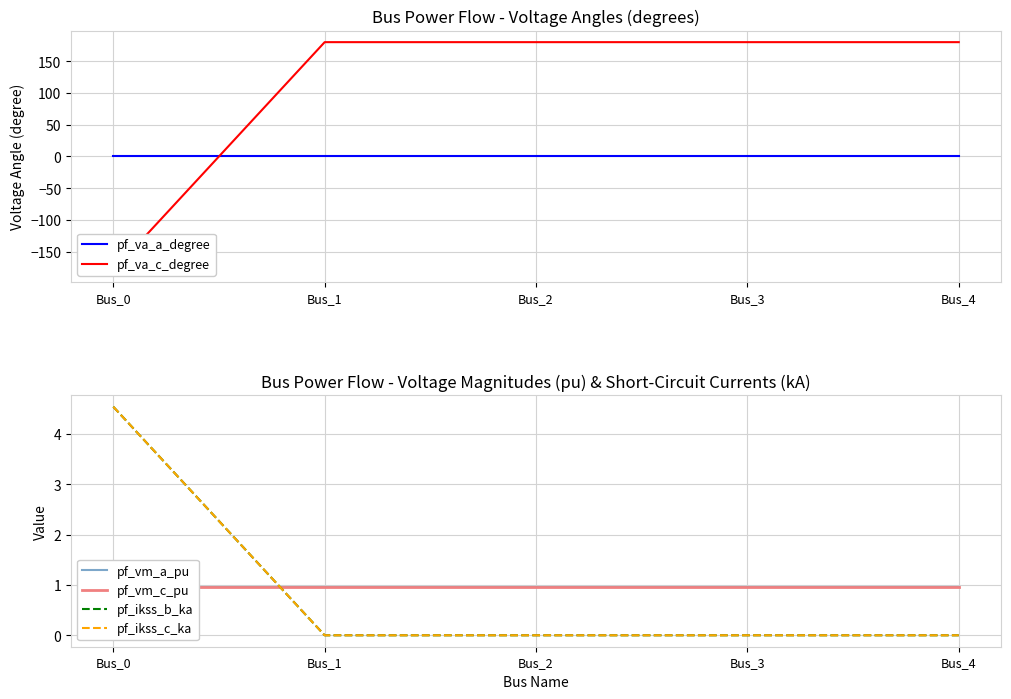

Which series ends up on top after the final intersection of pf_vm_a_pu and pf_ikss_c_ka?

pf_vm_a_pu